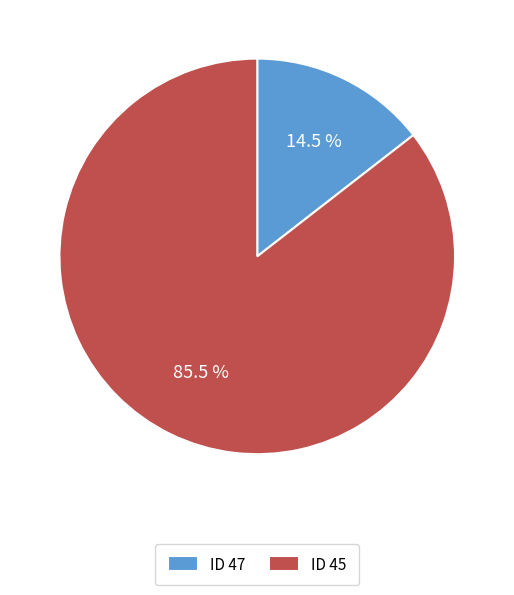

What portion of the pie excludes ID 45?

14.5%